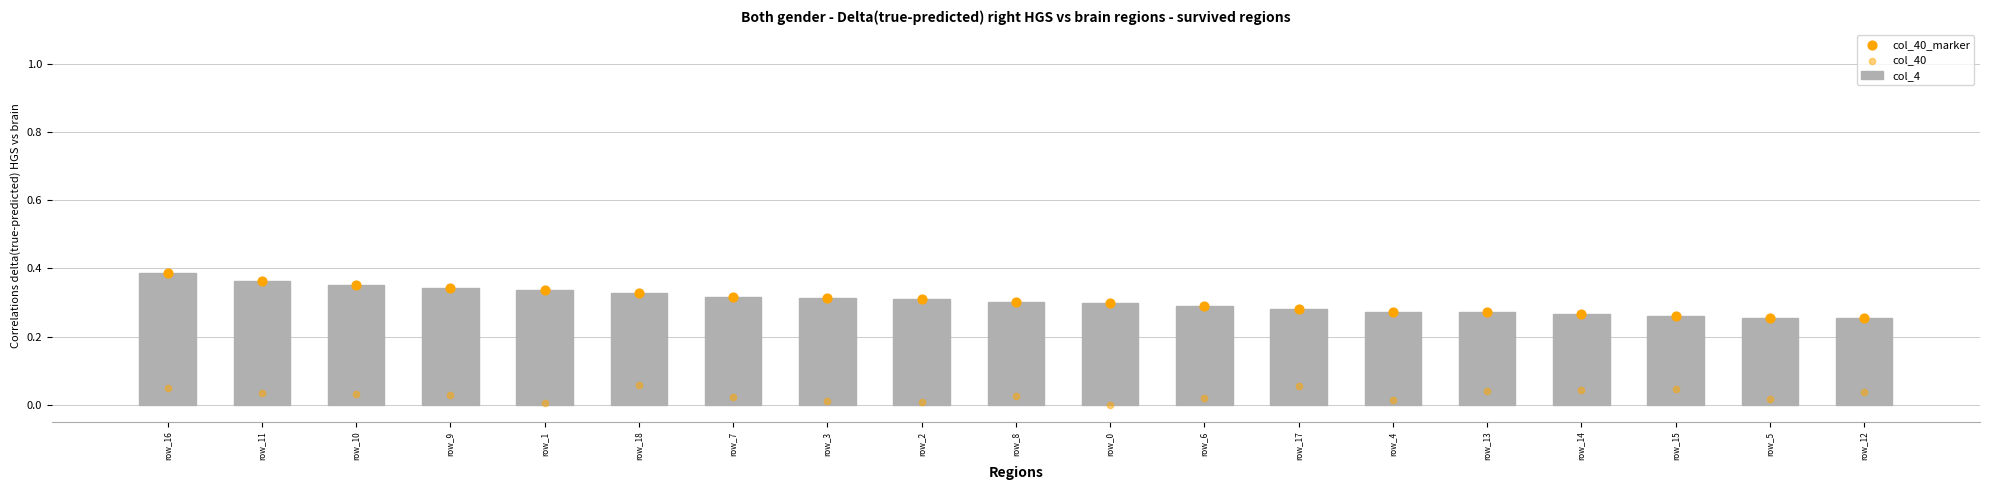

Which series has the largest total across all categories?

col_4